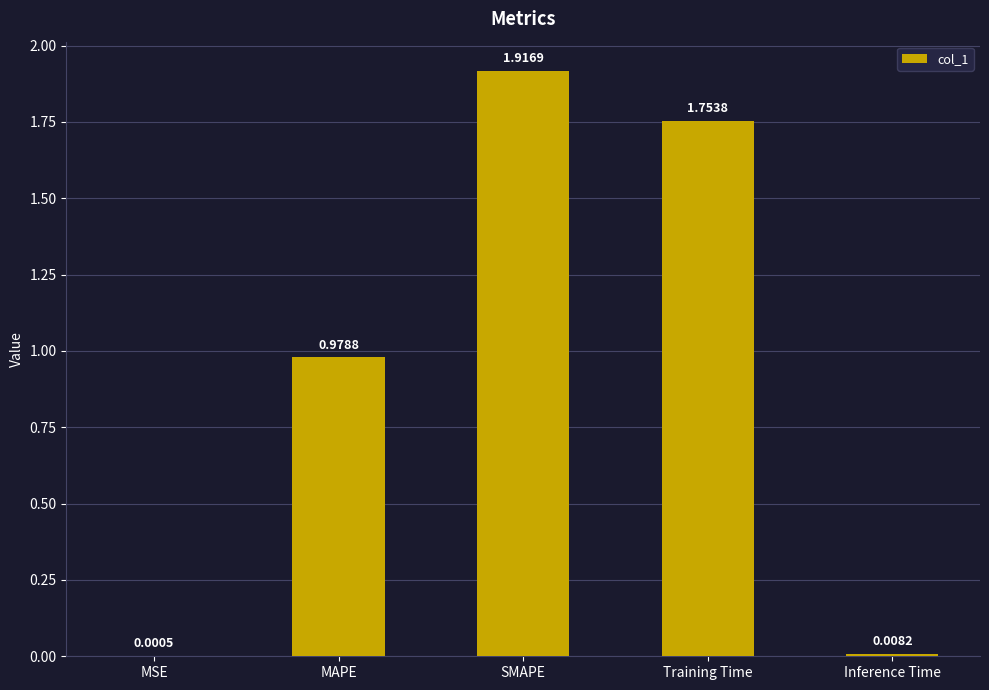

What is the change in value from MSE to SMAPE?

+1.9